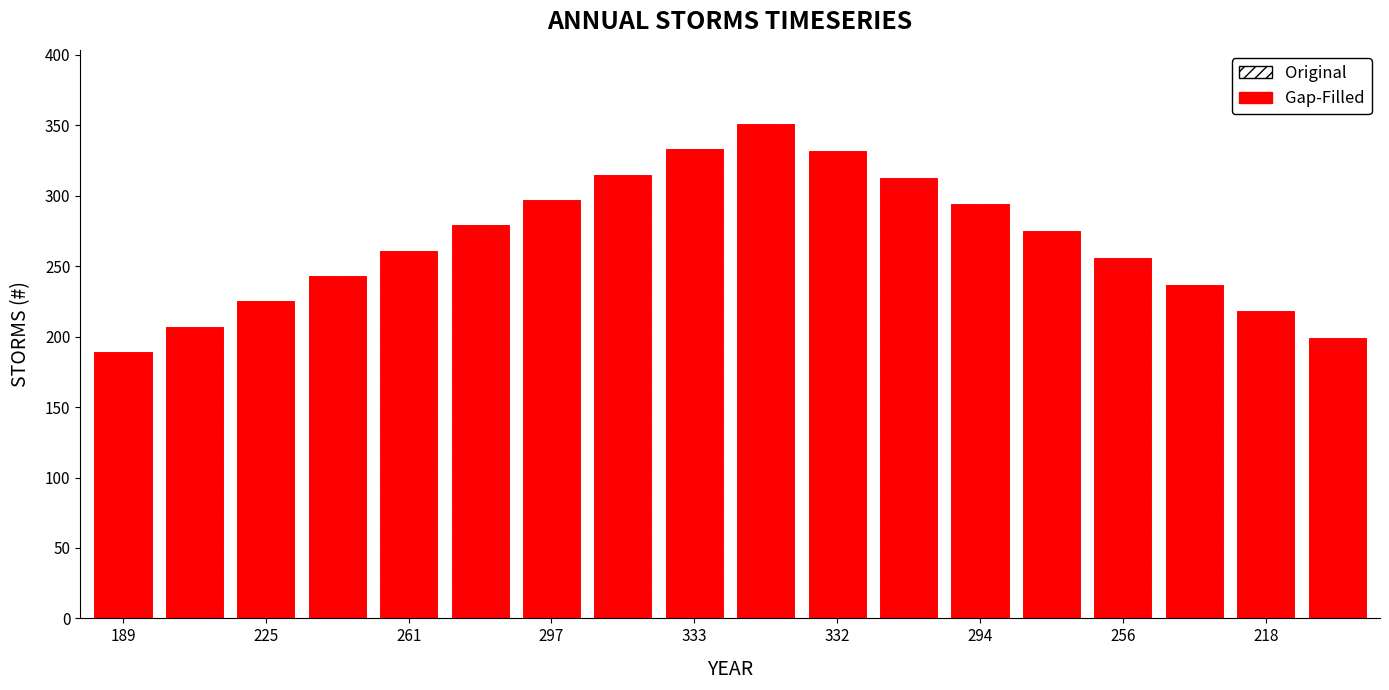

What is the value of the Gap-Filled bar at the 5th from the left?

261